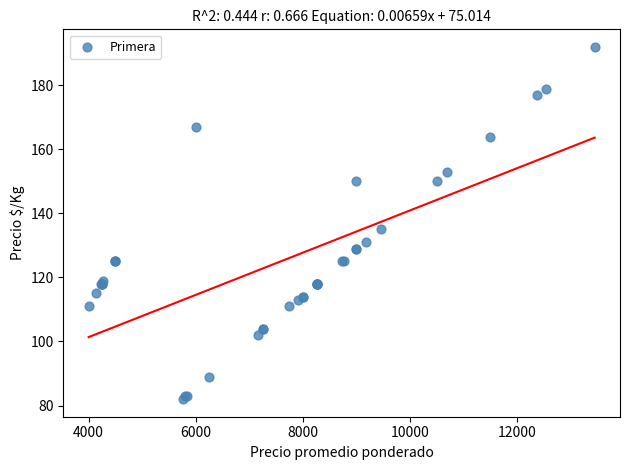

What Y value in the scatter plot is closest to 137?

135